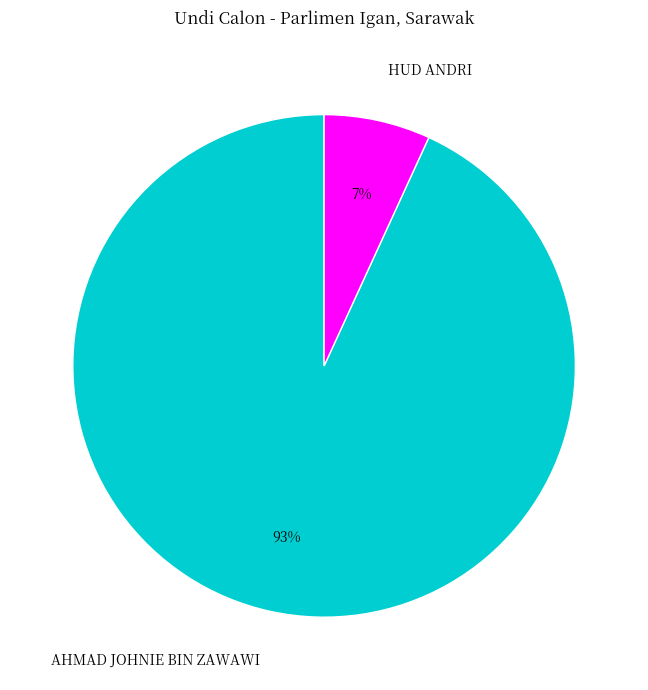

To the nearest percent, what is the difference between the HUD ANDRI and AHMAD JOHNIE BIN ZAWAWI slice percentages?

86%